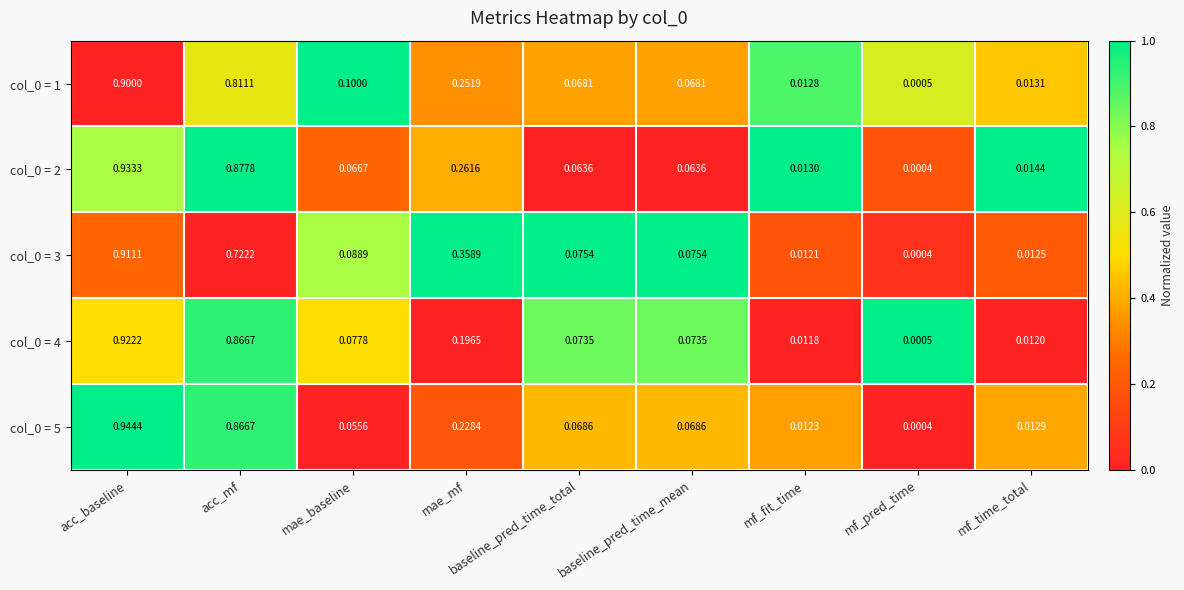

What is the total value across all series at mf_time_total?

0.1